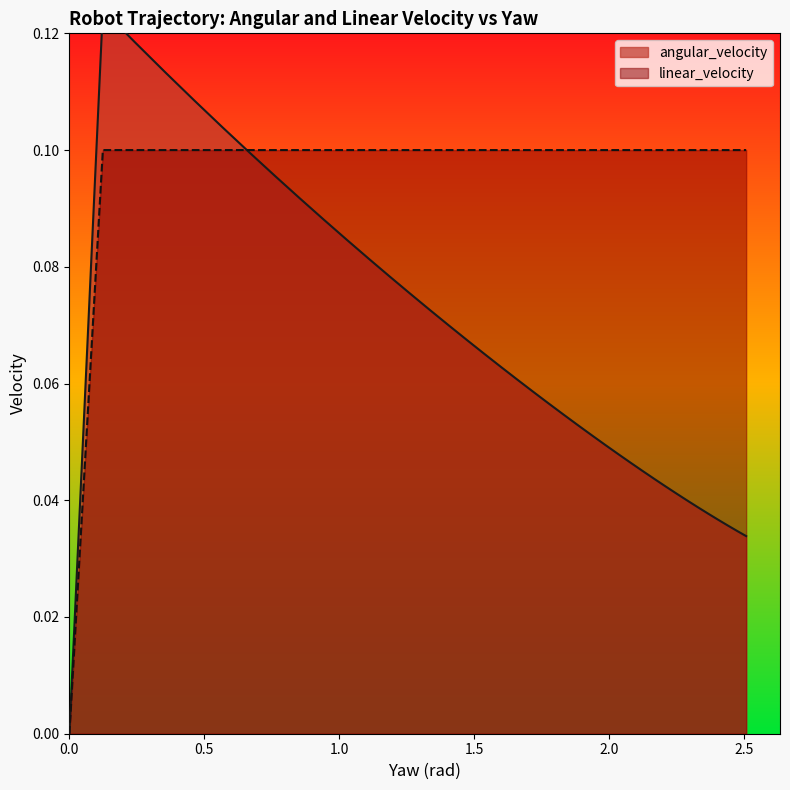

At how many categories does at least one series exceed 0?

38